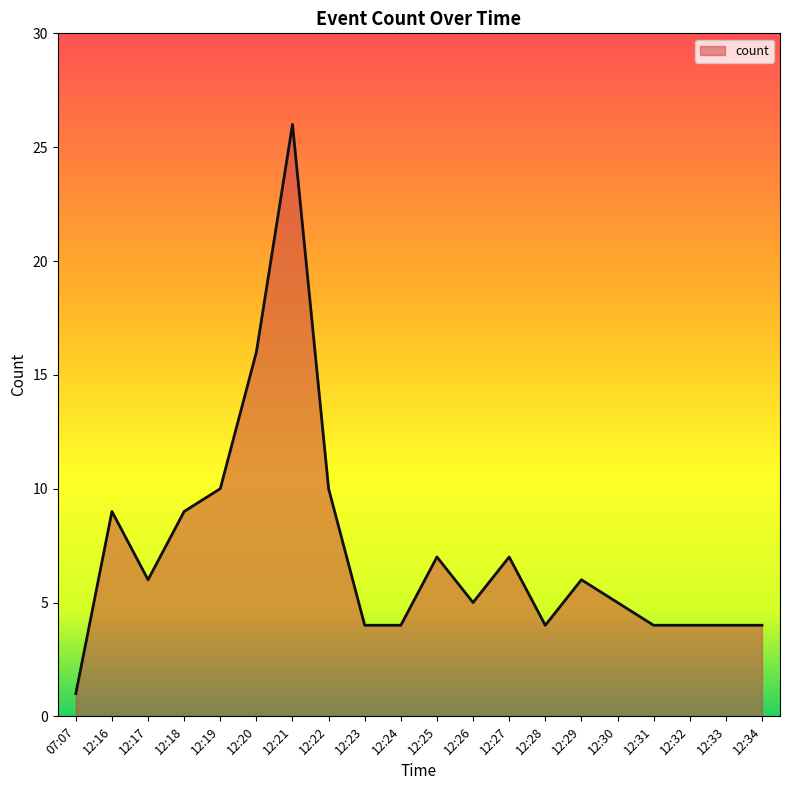

Approximately how many times larger is the value at 12:29 compared to 12:32?

1.5